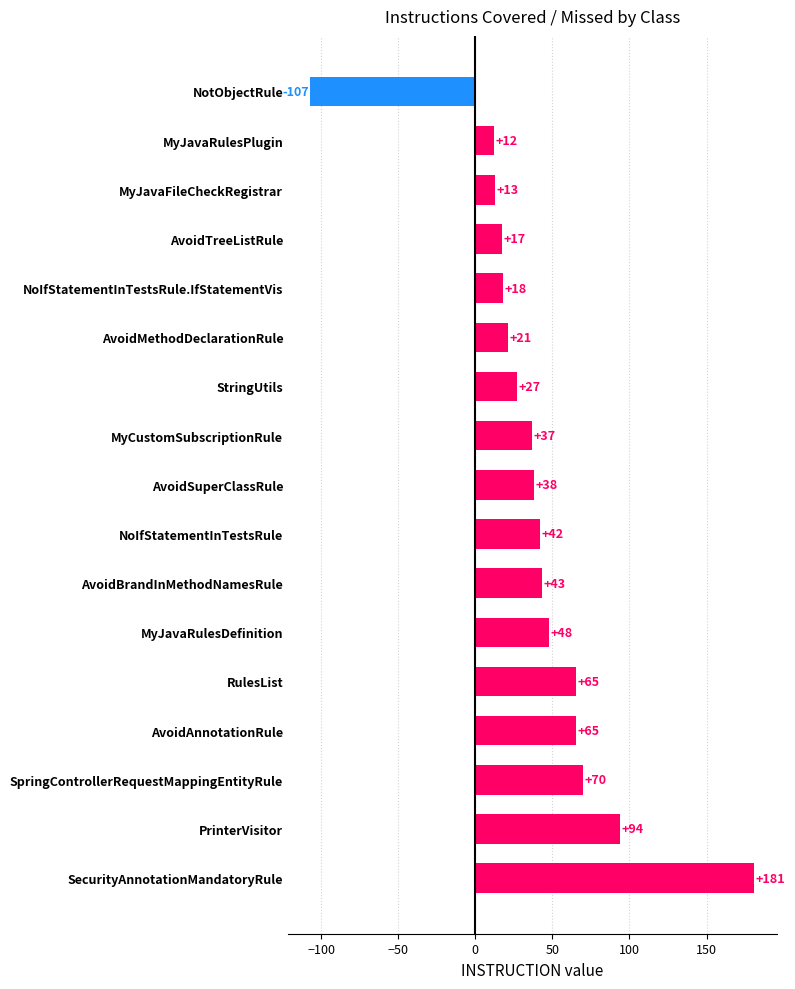

Approximately how many times larger is the value at SpringControllerRequestMappingEntityRule compared to MyJavaRulesPlugin?

5.8